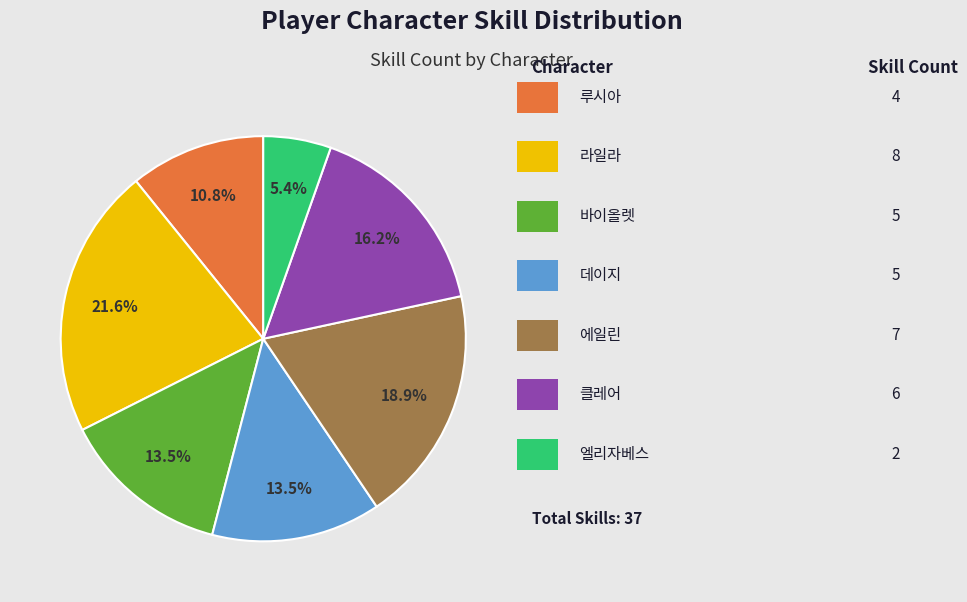

Is there any slice that represents more than half of the pie?

No